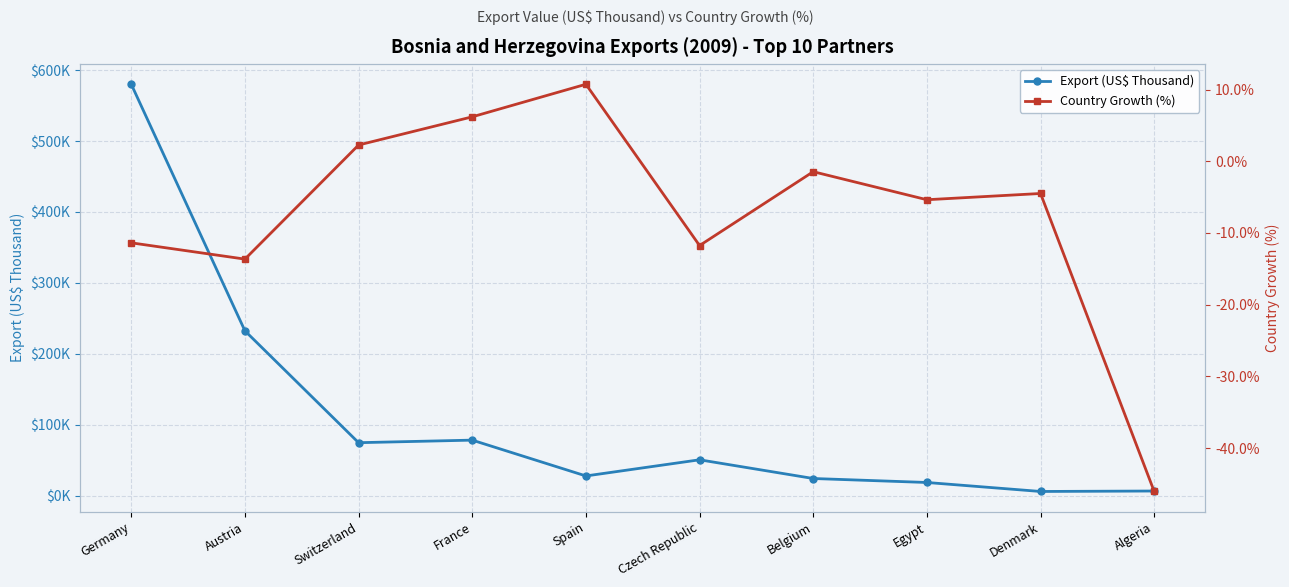

Which series has the largest total across all categories?

Export (US$ Thousand)